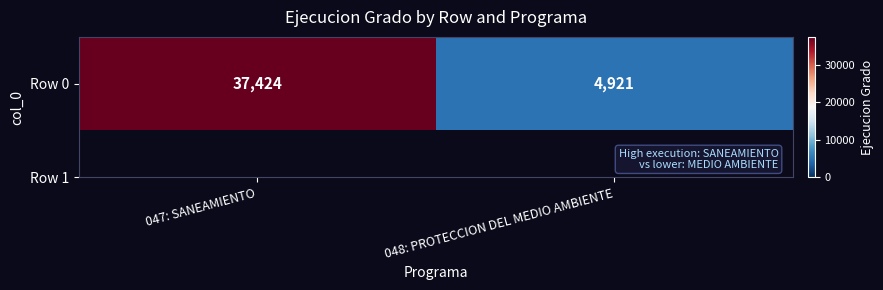

Reading right to left, what are all the values shown in this chart?

048: PROTECCION DEL MEDIO AMBIENTE=4921	047: SANEAMIENTO=37424